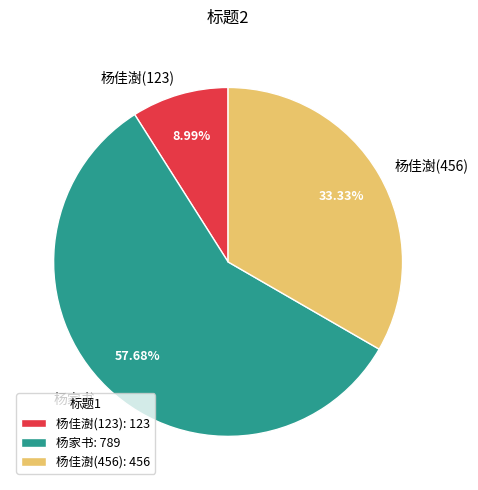

The 杨家书 slice represents 58% of the pie. True or false?

True